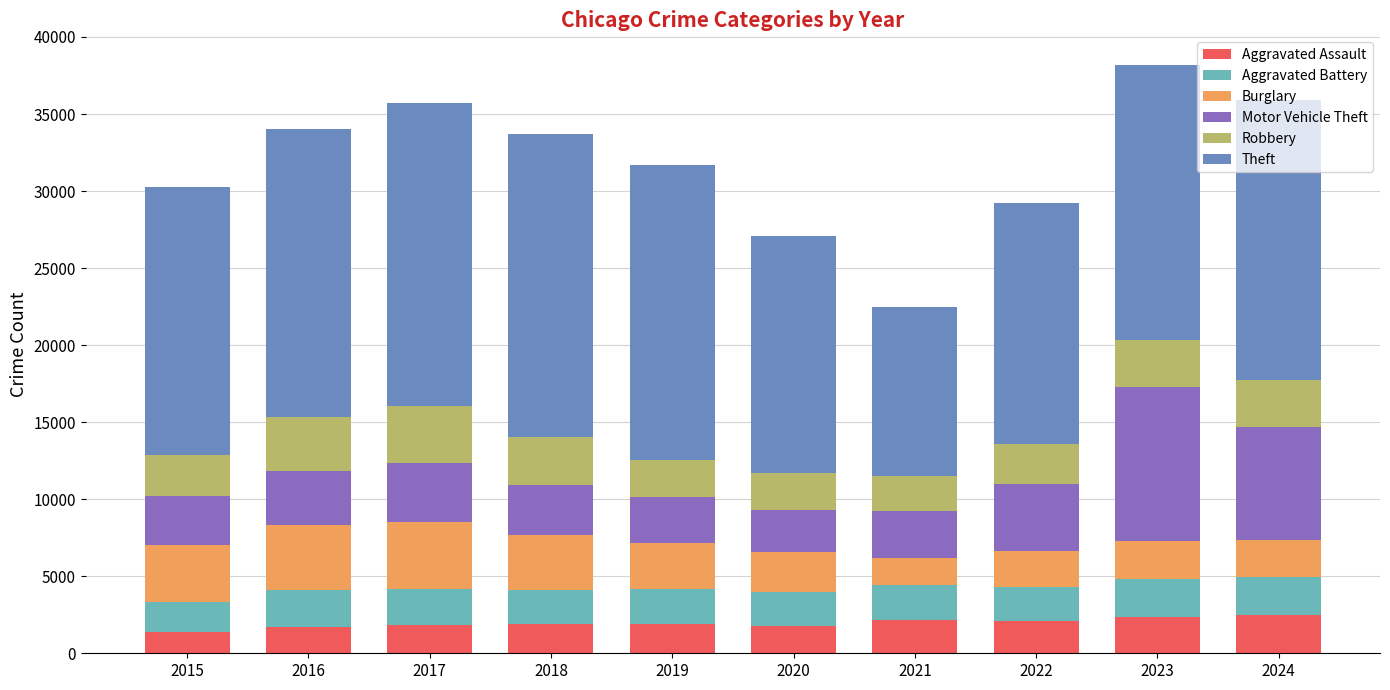

What is the total value across all series at 2019?

31679